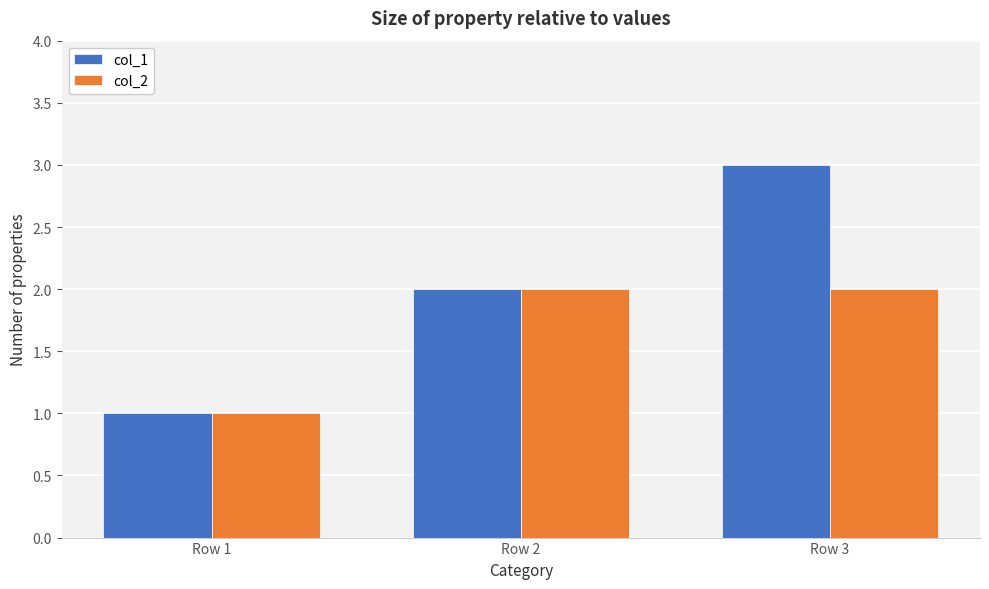

Which series has the widest spread of values?

col_1